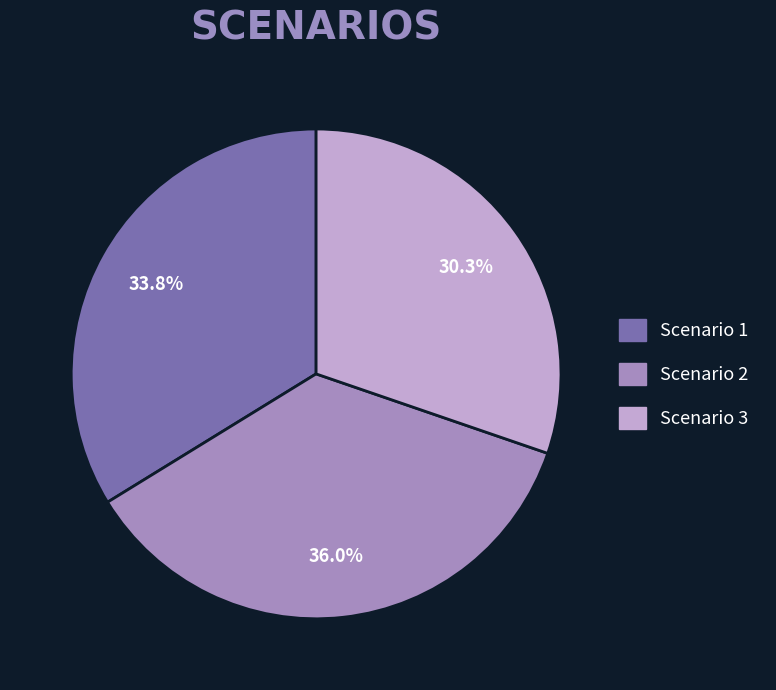

How many slices are in this pie chart?

3